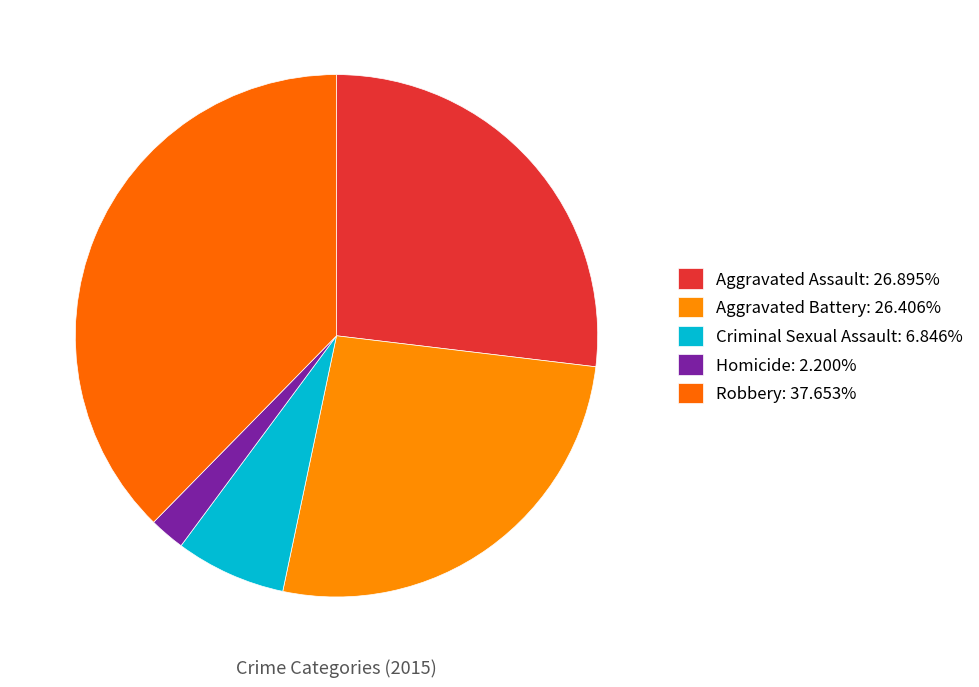

The Aggravated Assault slice represents 14% of the pie. True or false?

False